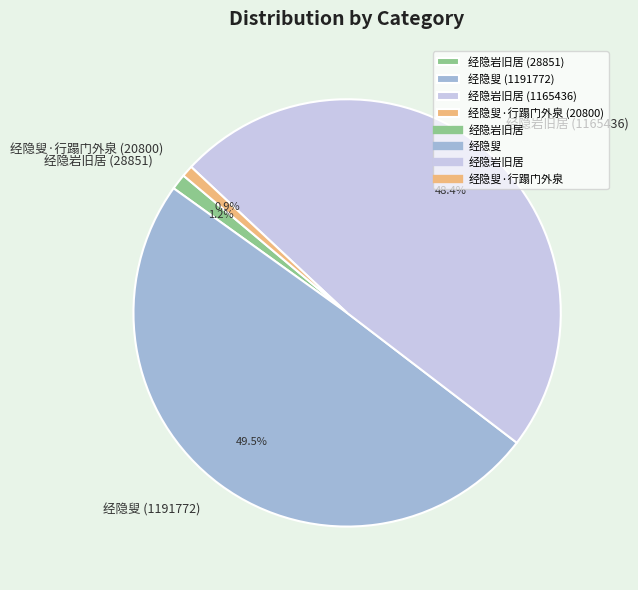

What is the largest slice in the pie chart?

经隐叟 (1191772)